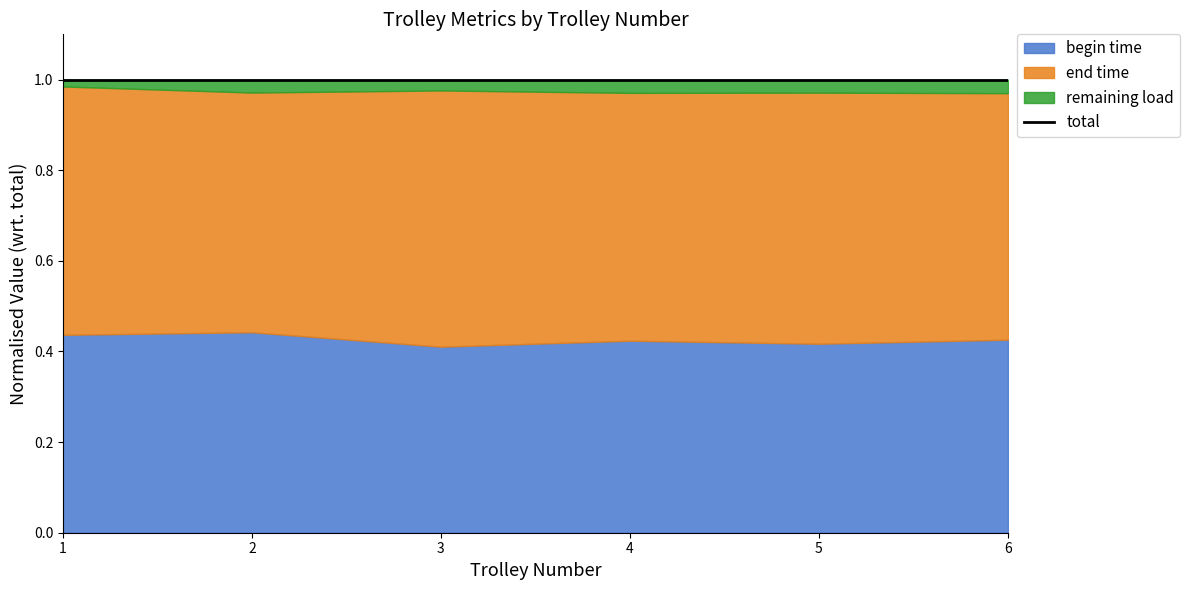

Between 4 and 6, which series saw the biggest shift?

end time